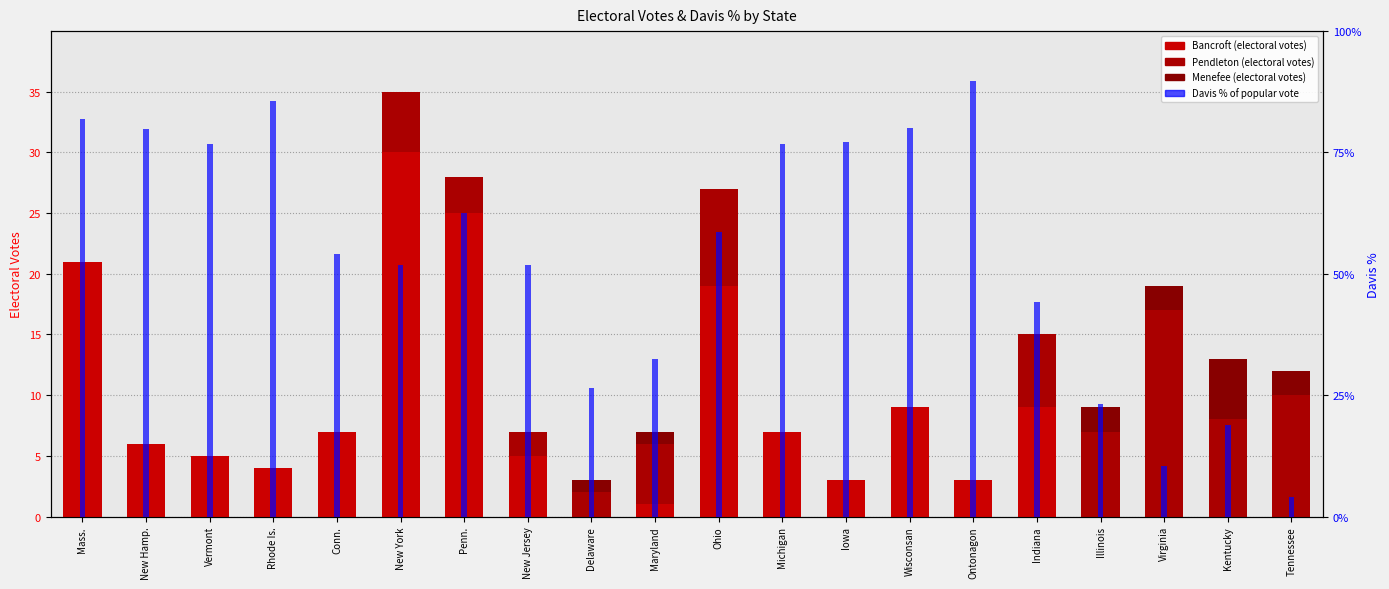

Is it true that Davis % equals 0.2 at Virginia?

False